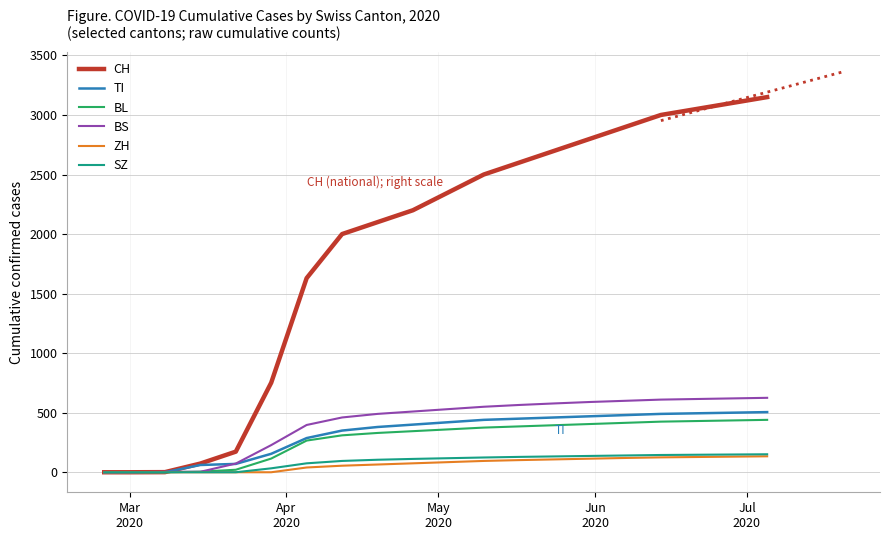

What is the maximum value for CH?

3150